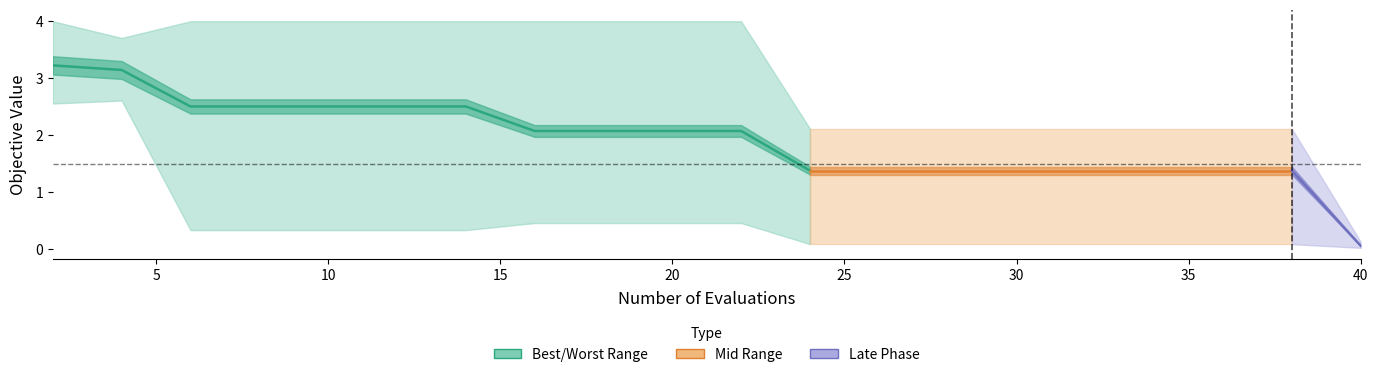

What is the maximum value shown in the chart?

4.0